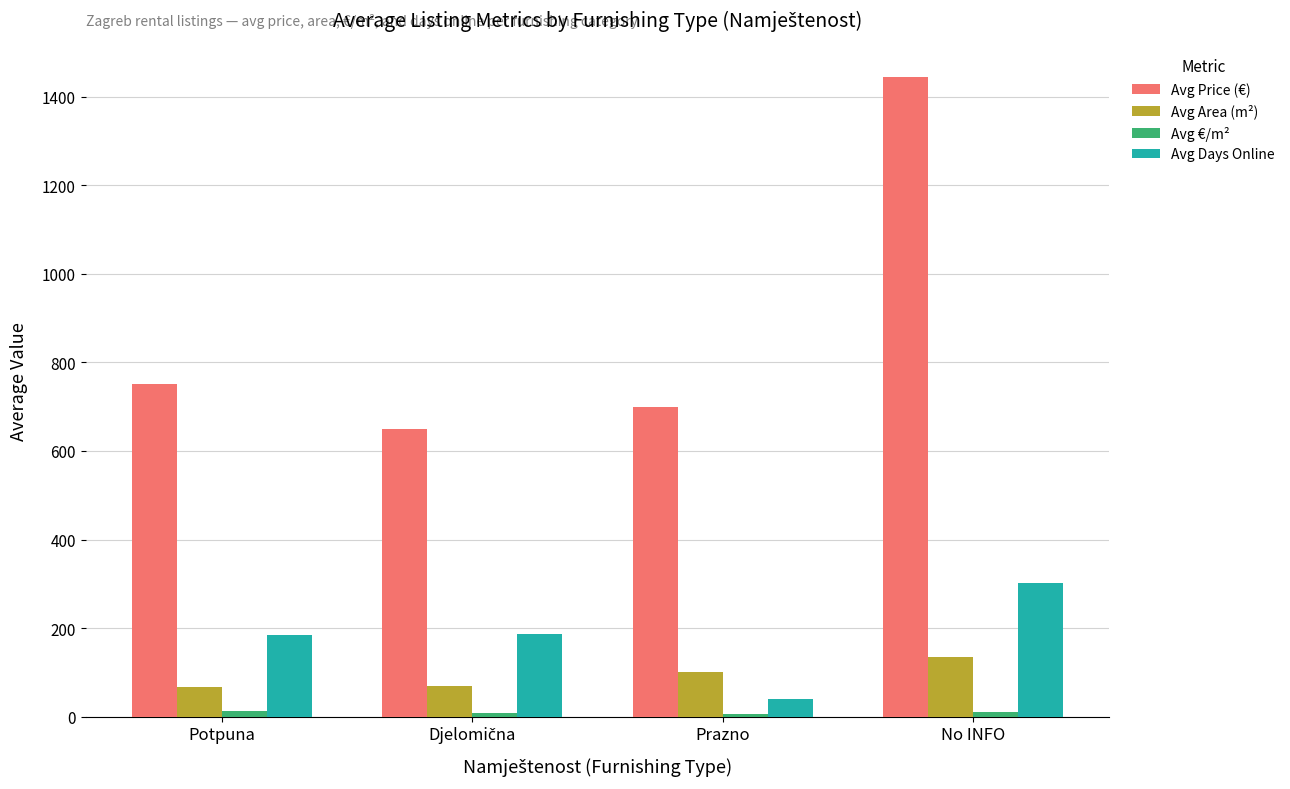

How many bars are there in each group?

4